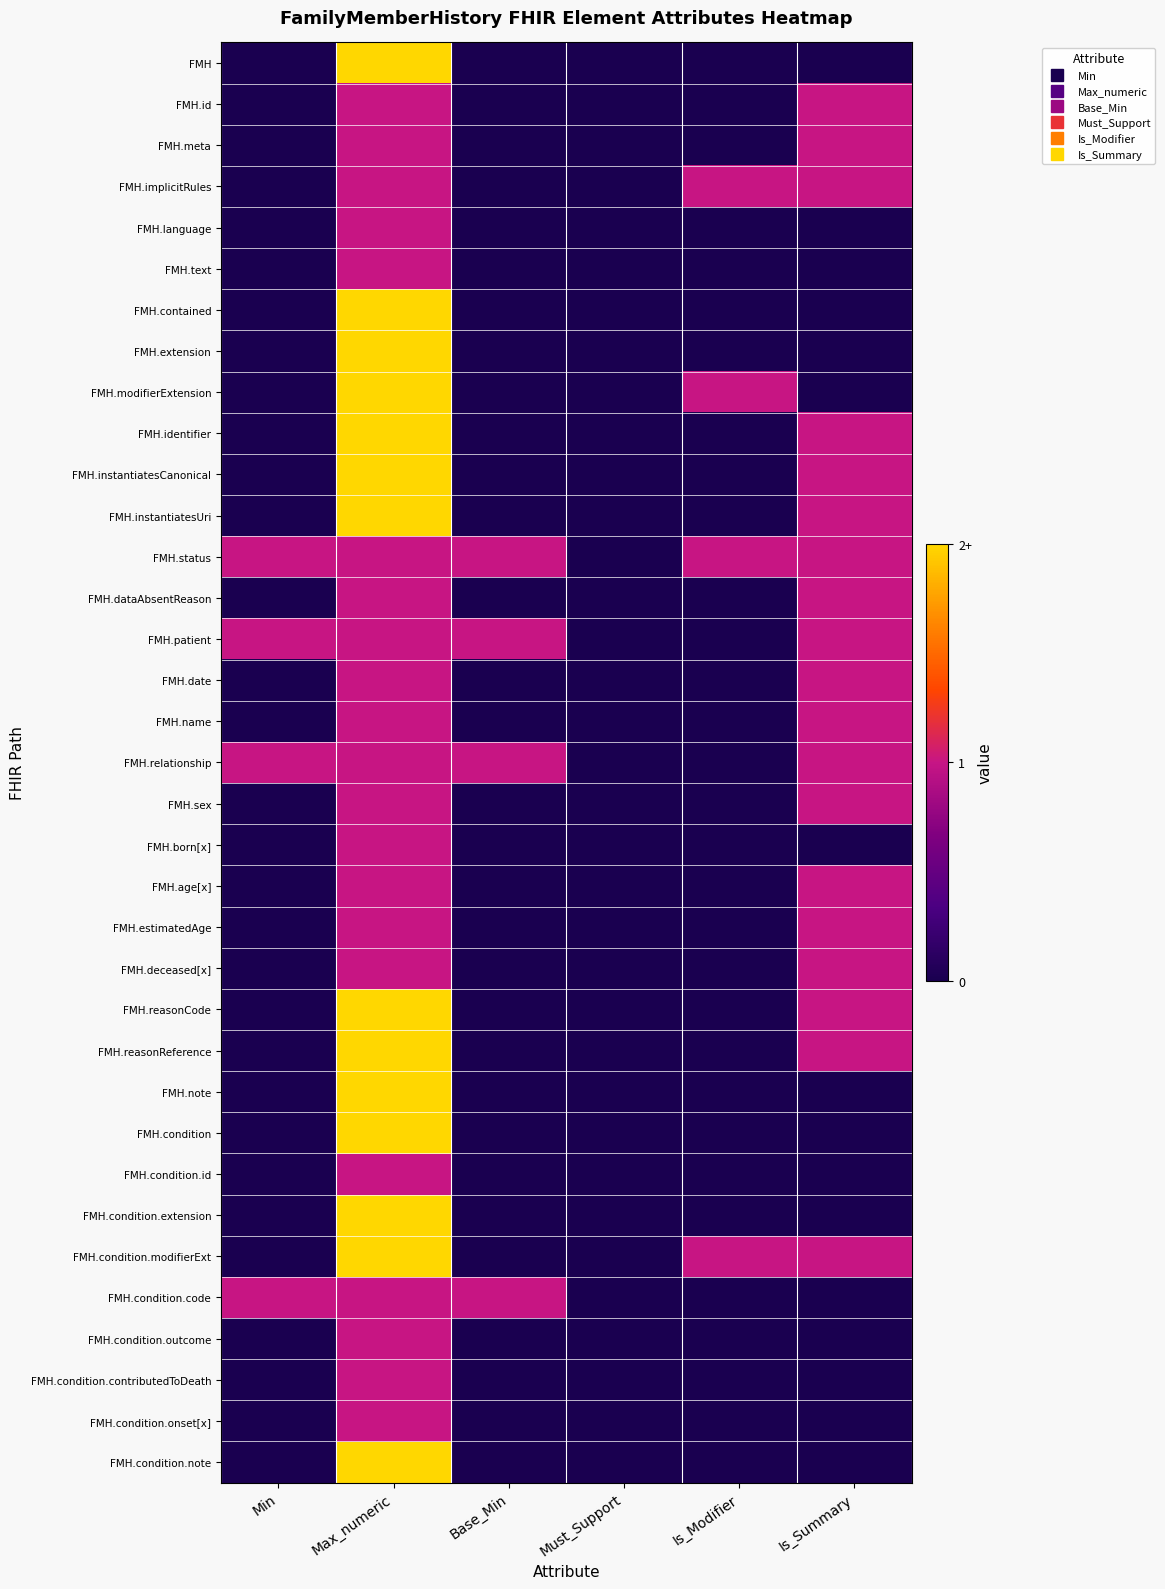

Which label corresponds to the smallest value in the chart?

Min